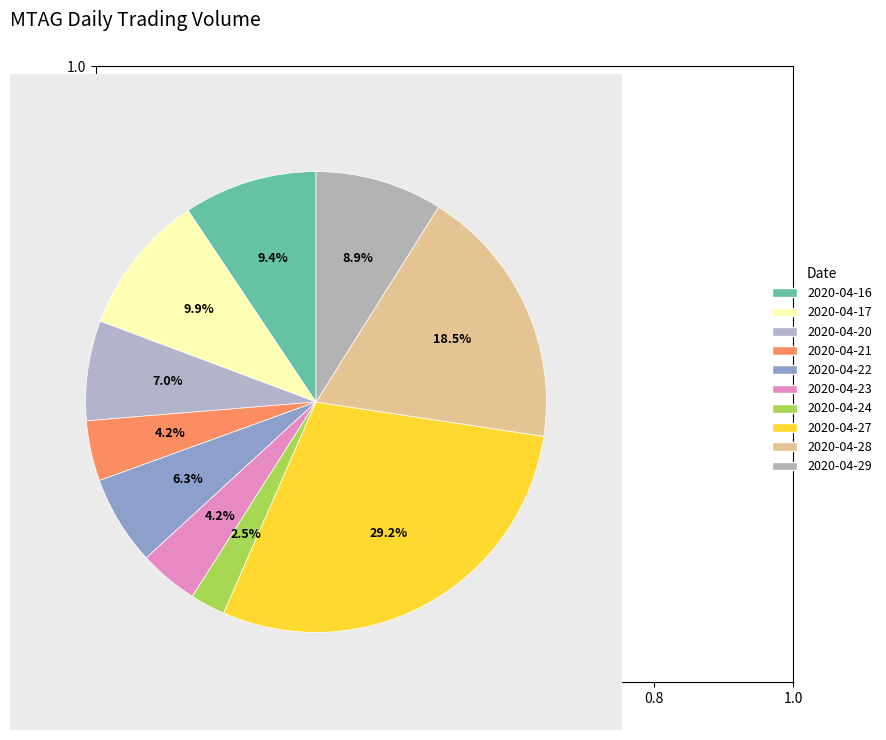

Is there any slice that represents more than half of the pie?

No